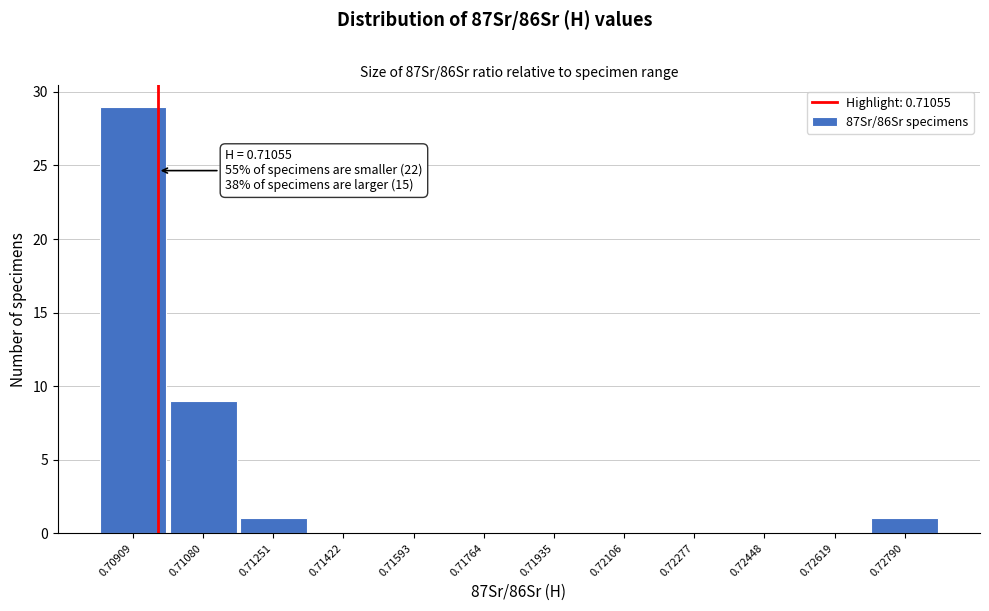

Reading left to right, list all the values displayed in this chart.

0.70909=29	0.71080=9	0.71251=1	0.71422=0	0.71593=0	0.71764=0	0.71935=0	0.72106=0	0.72277=0	0.72448=0	0.72619=0	0.72790=1